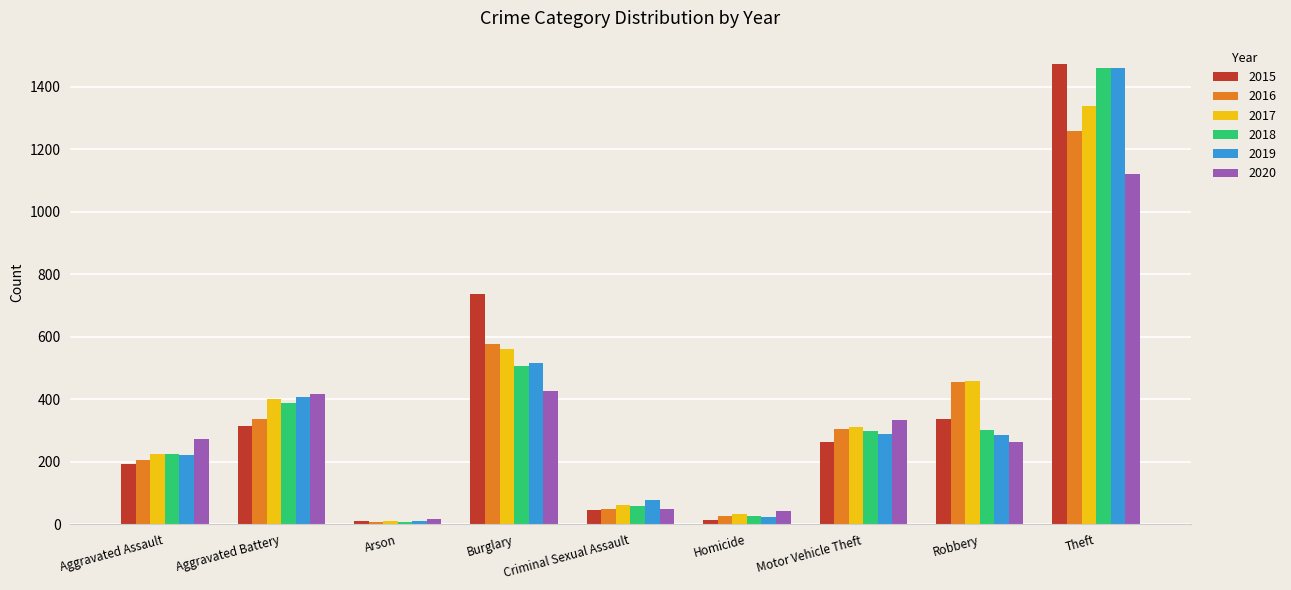

What is the sum of all 2020 values?

2936